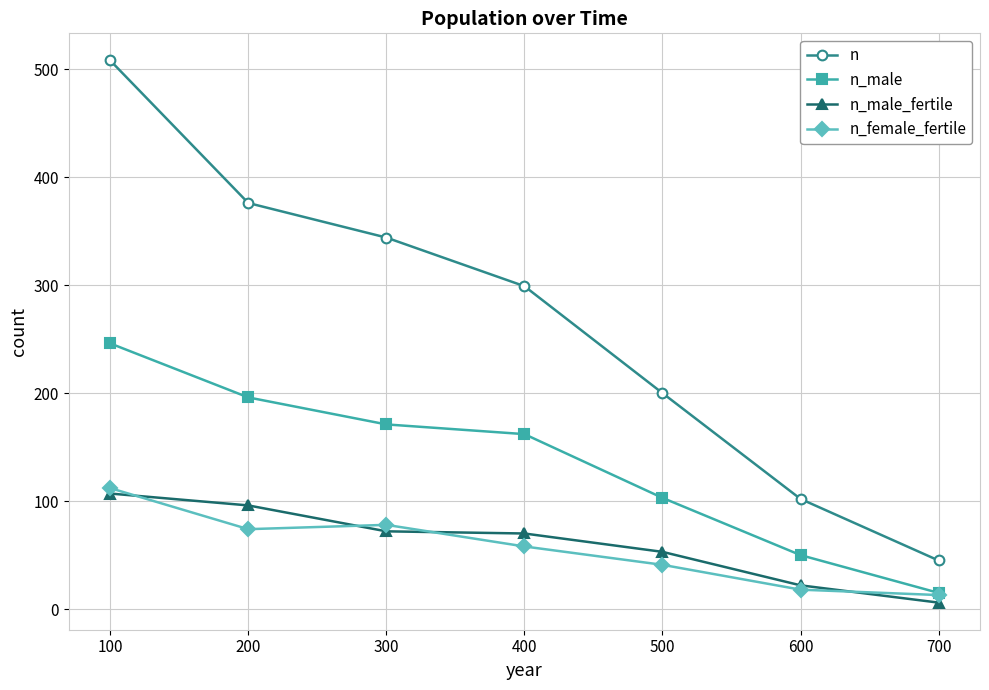

What is the approximate value of n_male_fertile at 300, to the nearest 5?

70